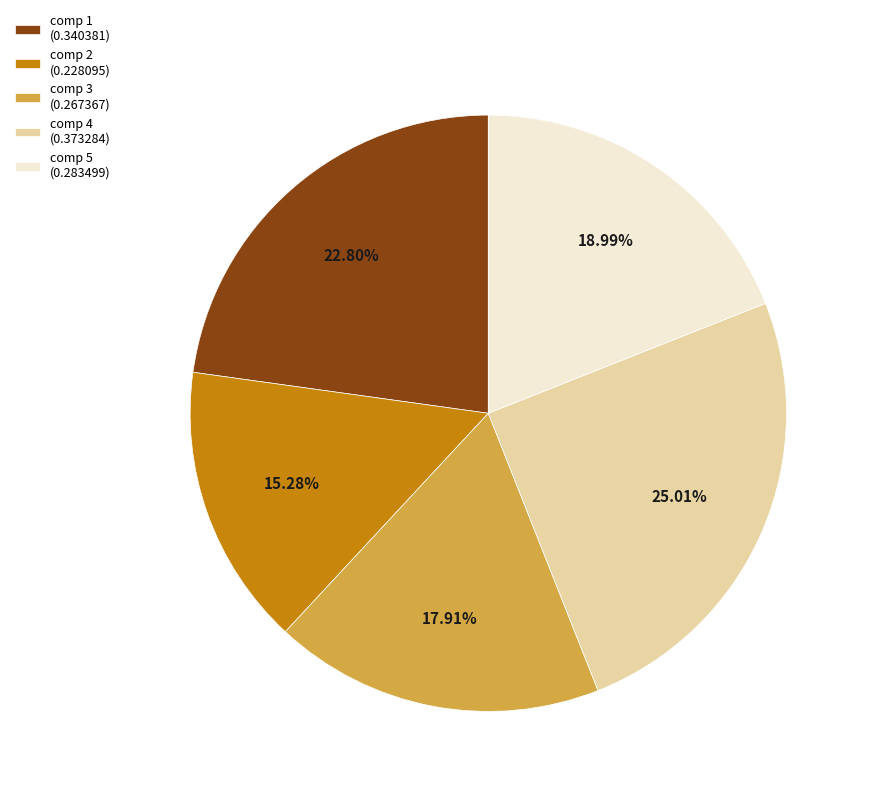

Rank the categories by value from lowest to highest.

comp 2 (0.228095), comp 3 (0.267367), comp 5 (0.283499), comp 1 (0.340381), comp 4 (0.373284)